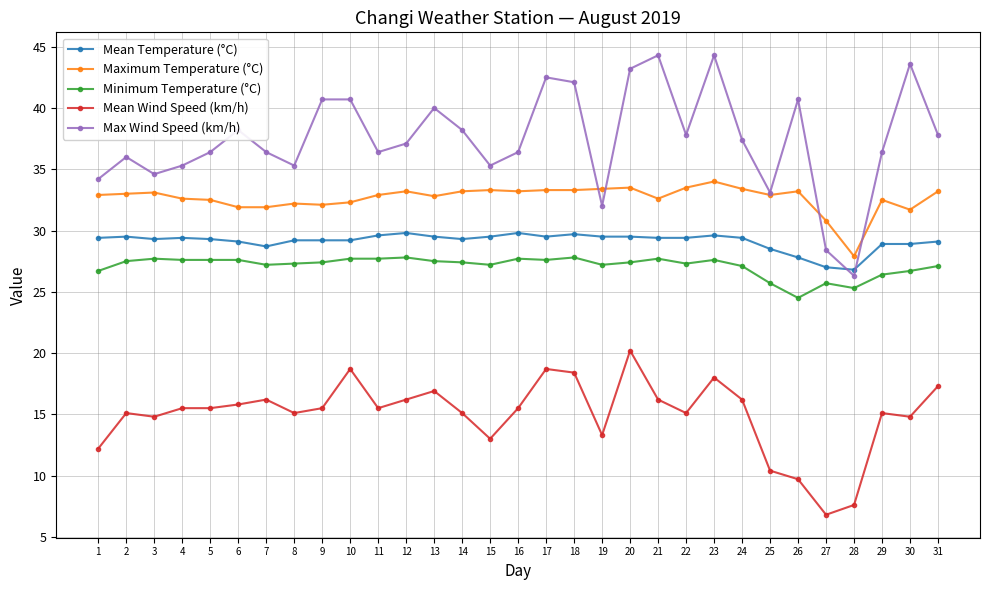

True or false: Maximum Temperature (°C) and Mean Temperature (°C) cross at least once.

False